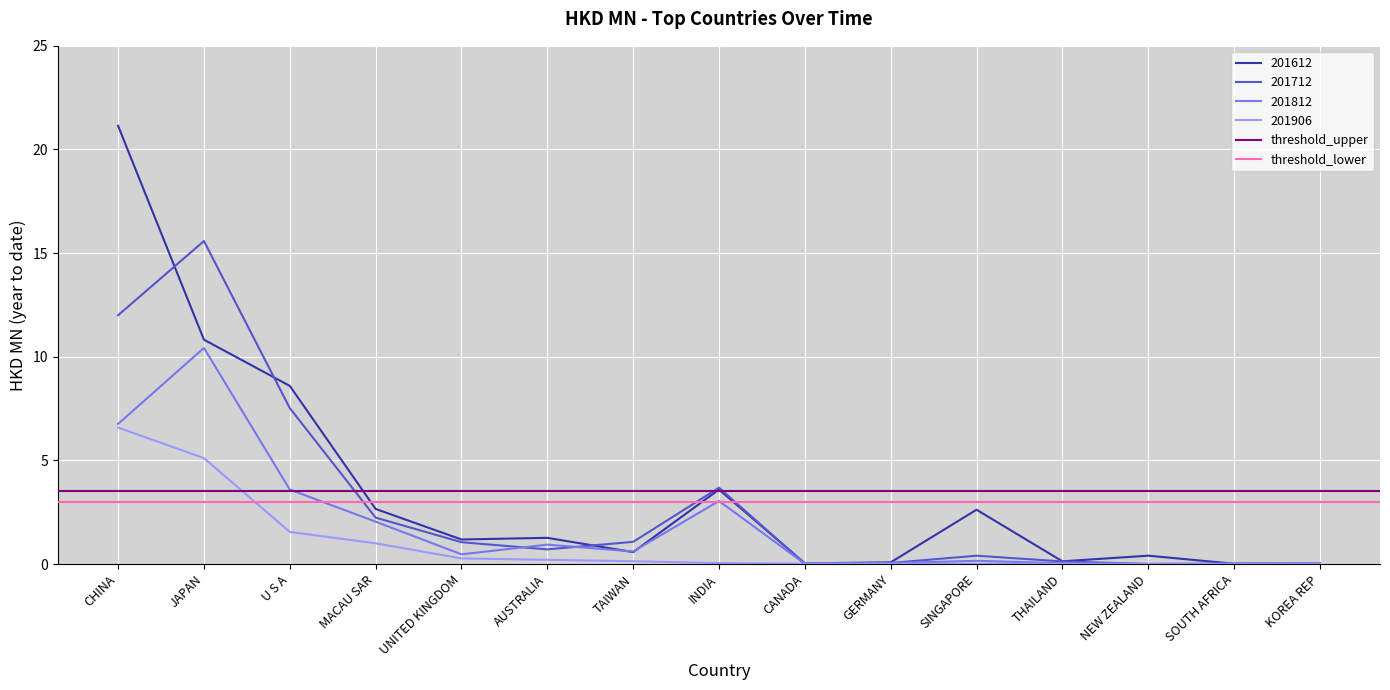

What is the sum of all threshold_lower values?

6.0